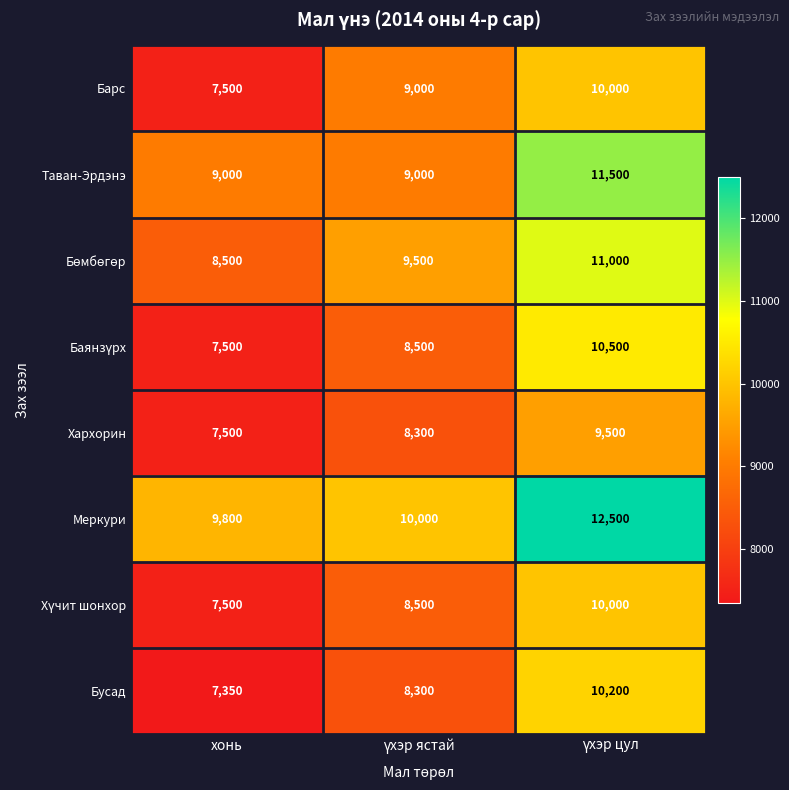

What is the total value across all series at хонь?

64650